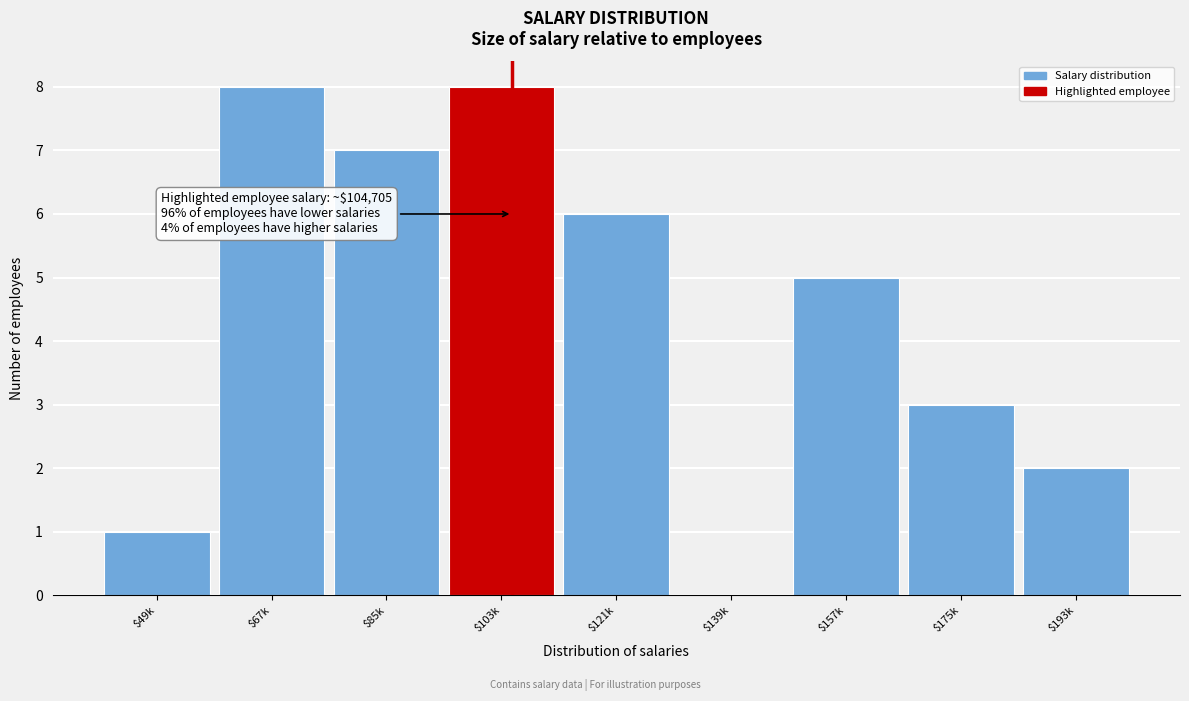

The chart shows a value of 3 at $175k. True or false?

True